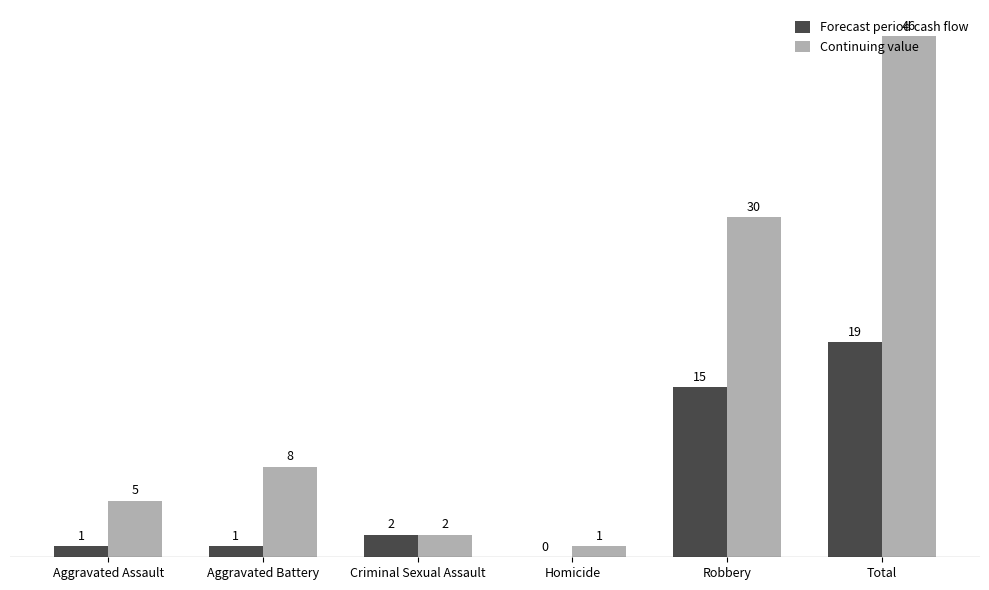

Which series has the largest range (max minus min)?

Continuing value